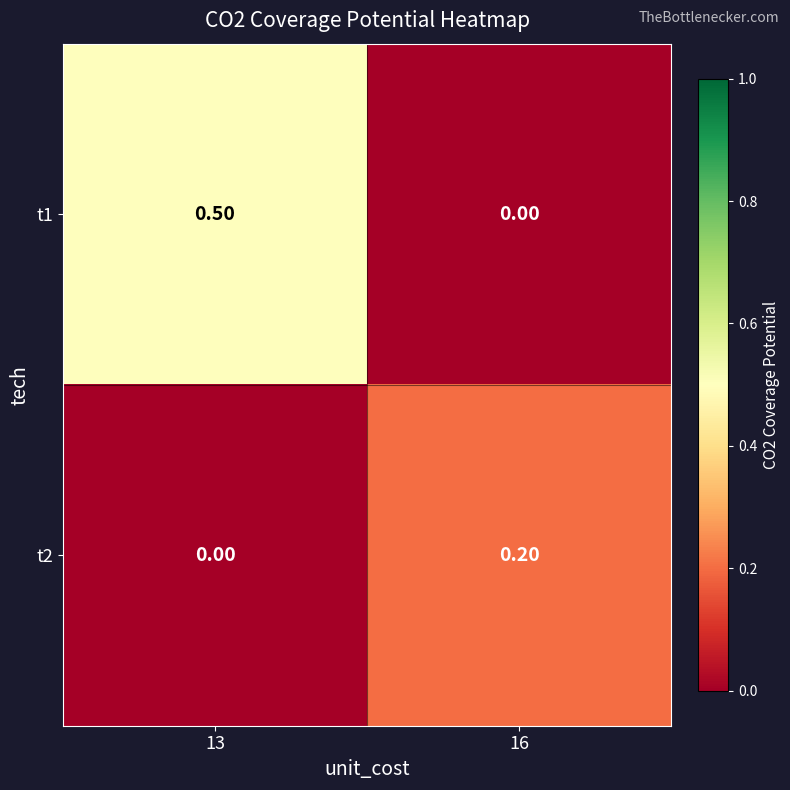

Is the value of t1 at 16 greater than the value of t2 at 16?

No